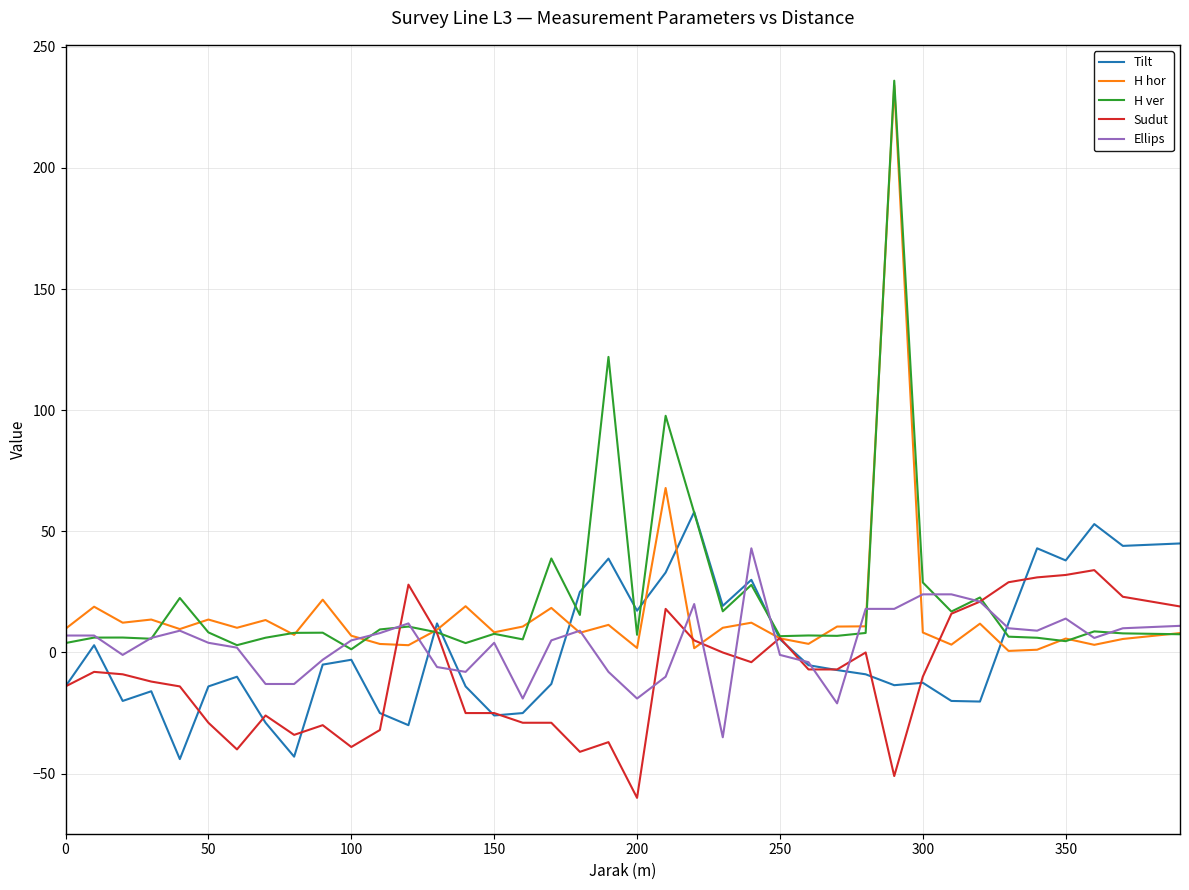

Which series ends up on top after the final intersection of Ellips and Tilt?

Tilt